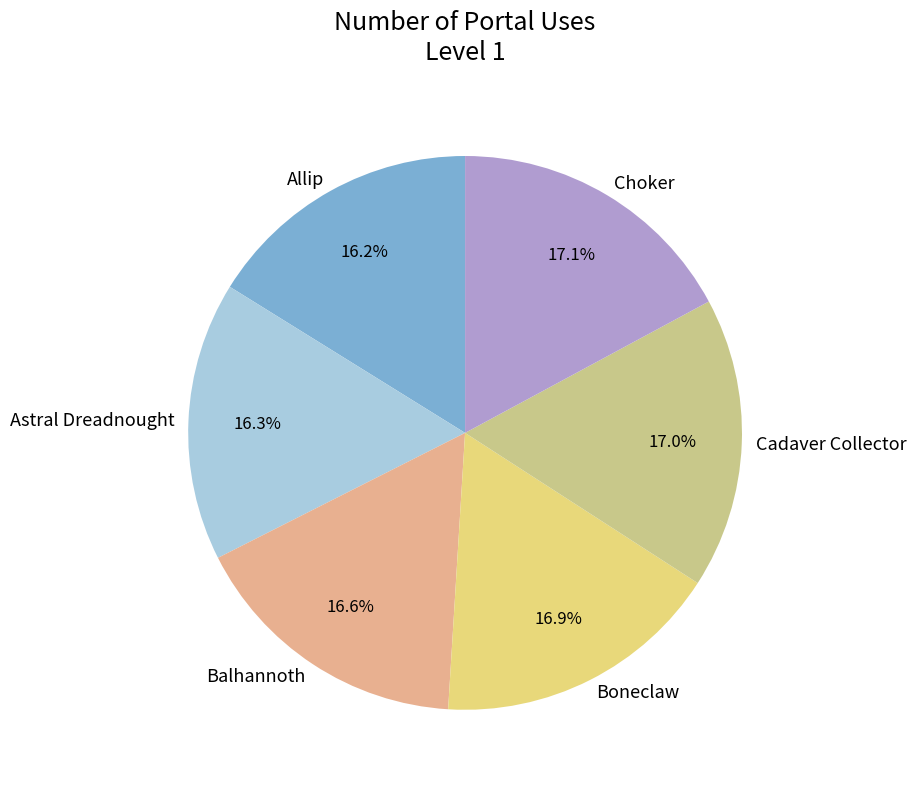

How many segments does this pie chart have?

6